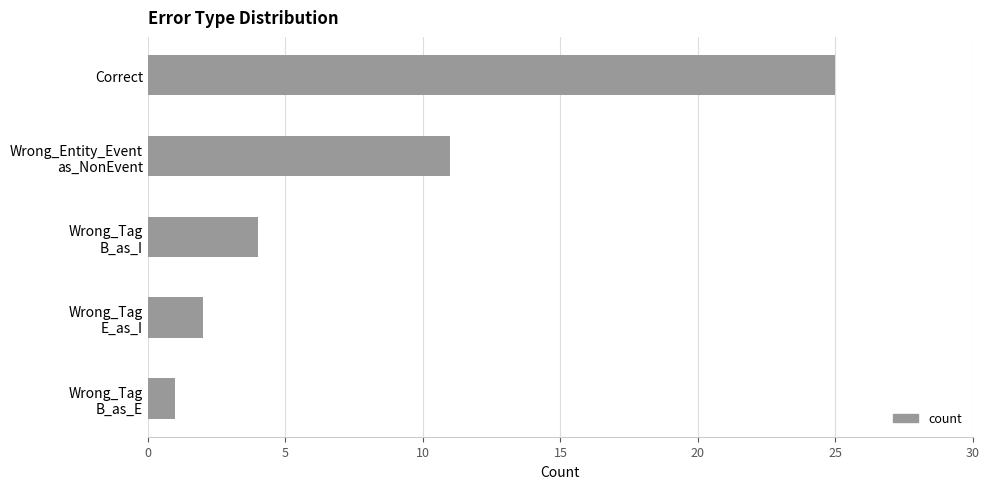

Reading bottom to top, transcribe all the data shown in this chart.

1	2	4	11	25